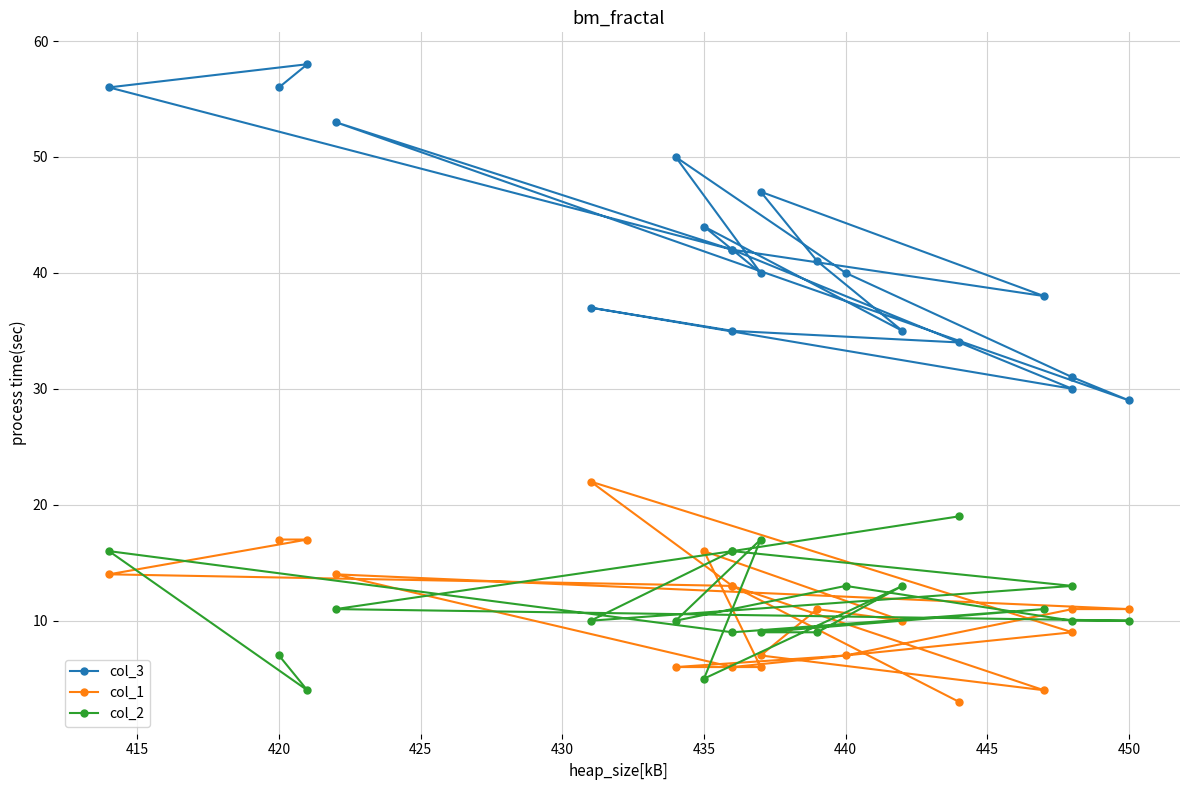

True or false: col_3 has more than 2 interior local peaks.

True